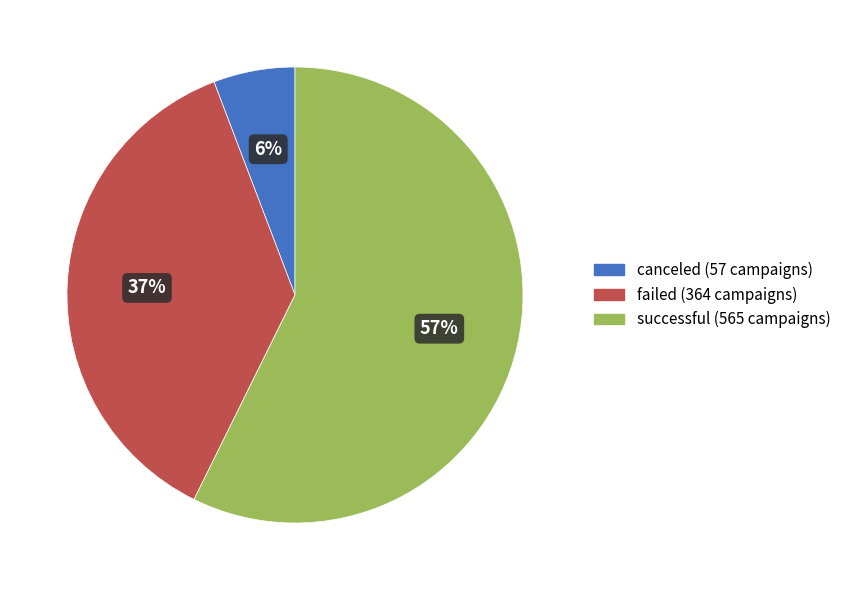

To the nearest percent, what portion does canceled represent?

6%